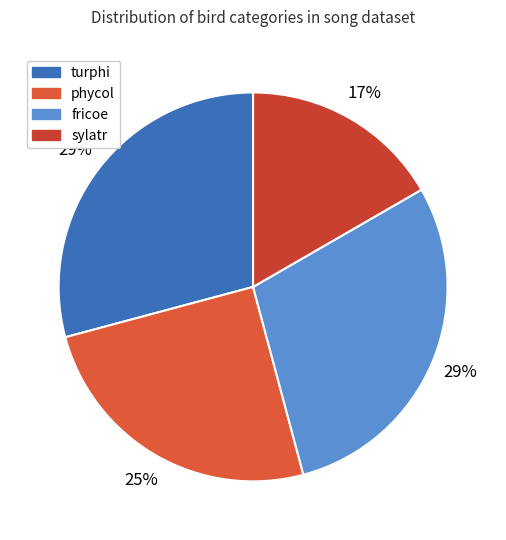

How much of the chart is everything except turphi?

70.8%